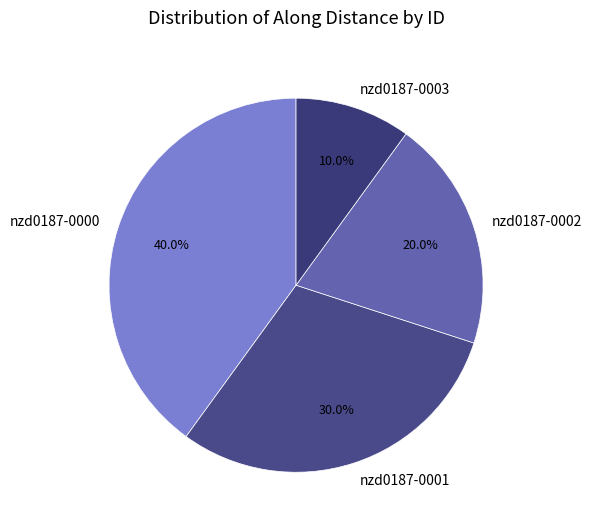

What is the smallest slice in the pie chart?

nzd0187-0003